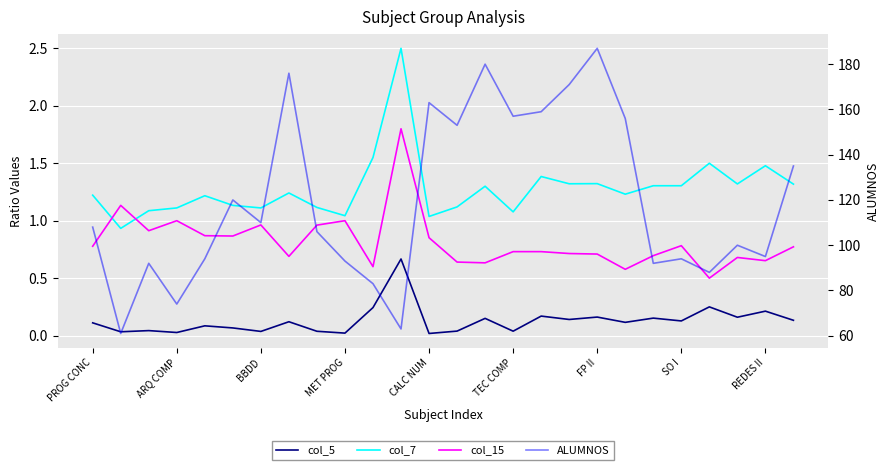

Is it true that ALUMNOS equals 153.0 at 13?

True